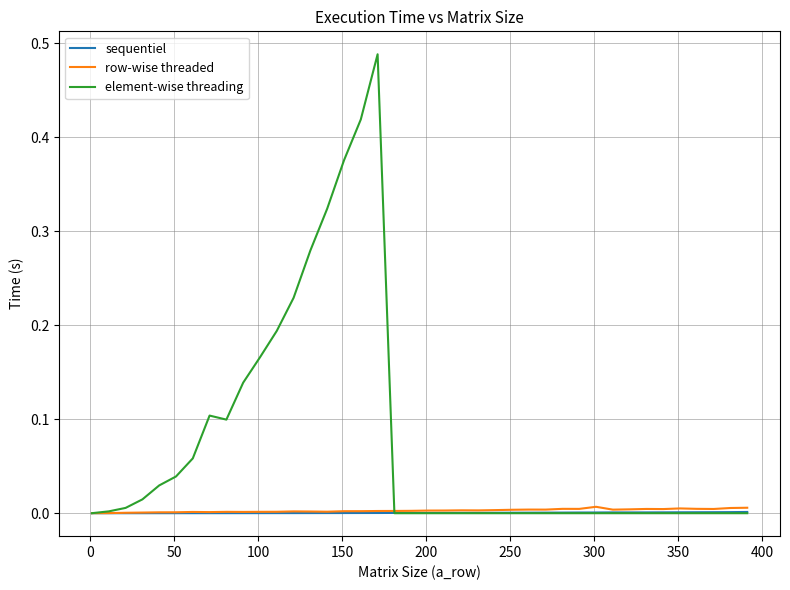

Which series has the widest spread of values?

element-wise threading